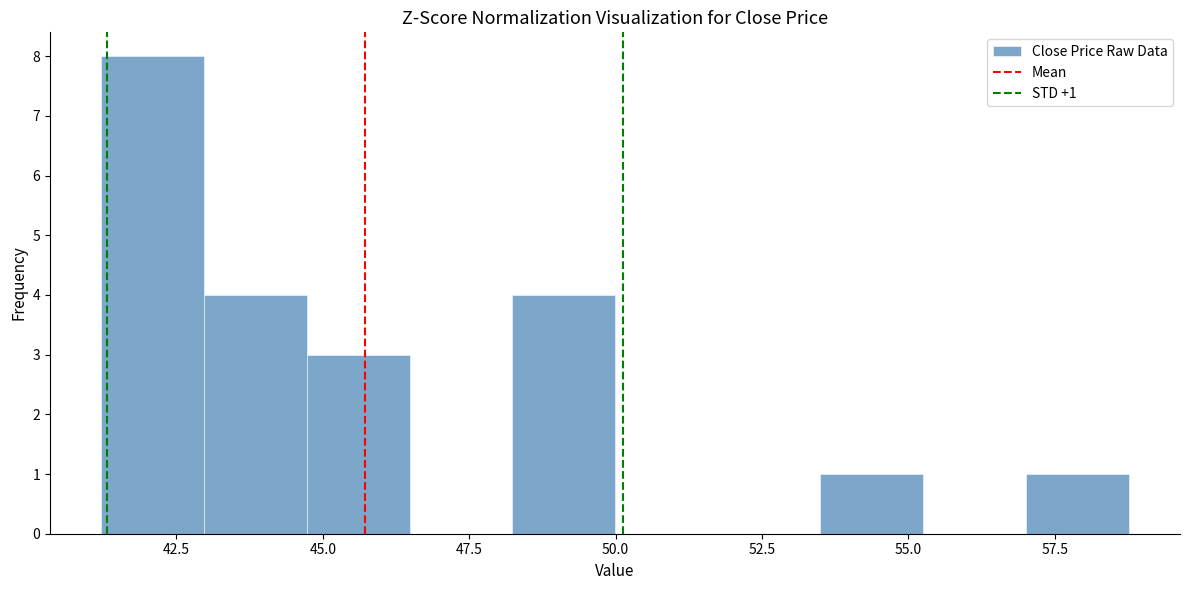

Read against the x-axis, roughly where is the centre of the tallest bar?

42.0